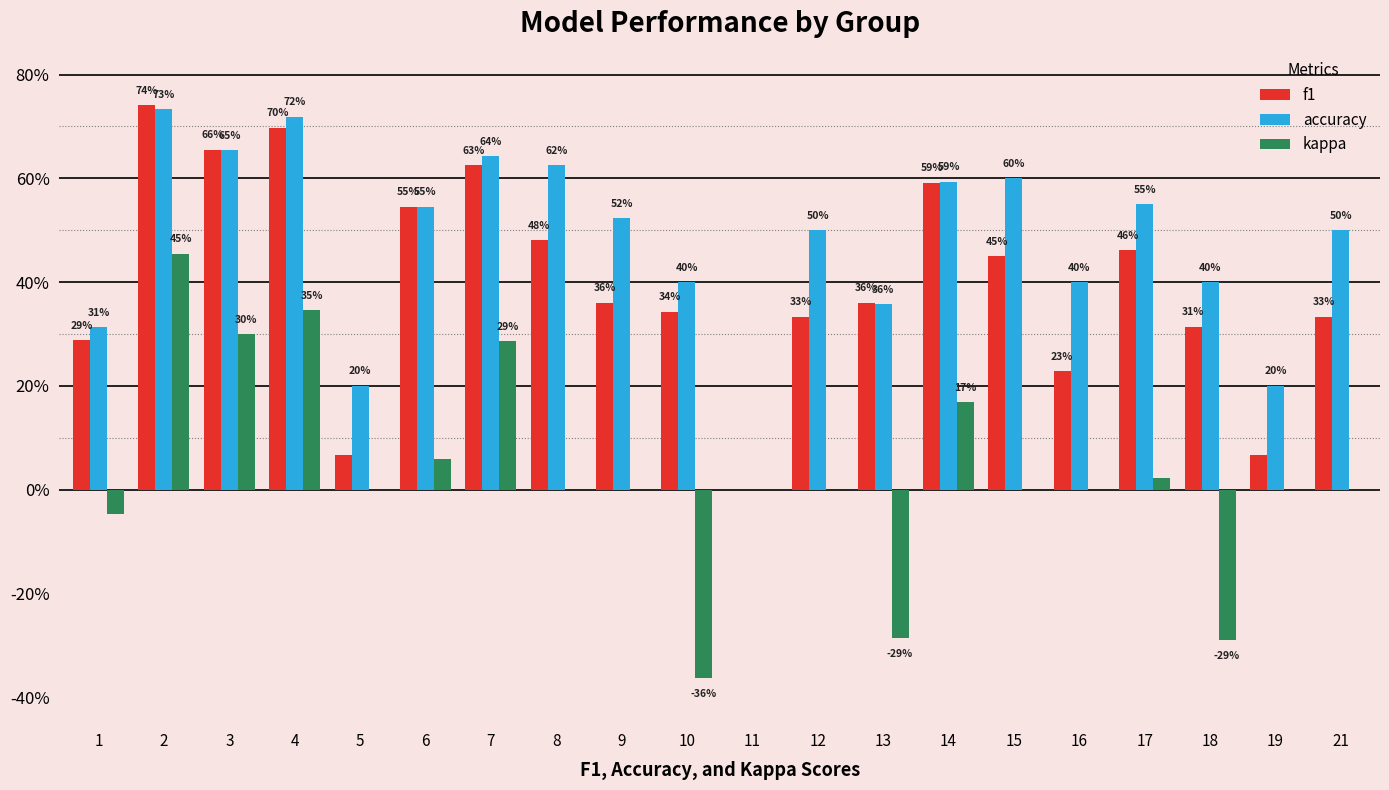

What are all the series names shown in the legend?

f1, accuracy, kappa